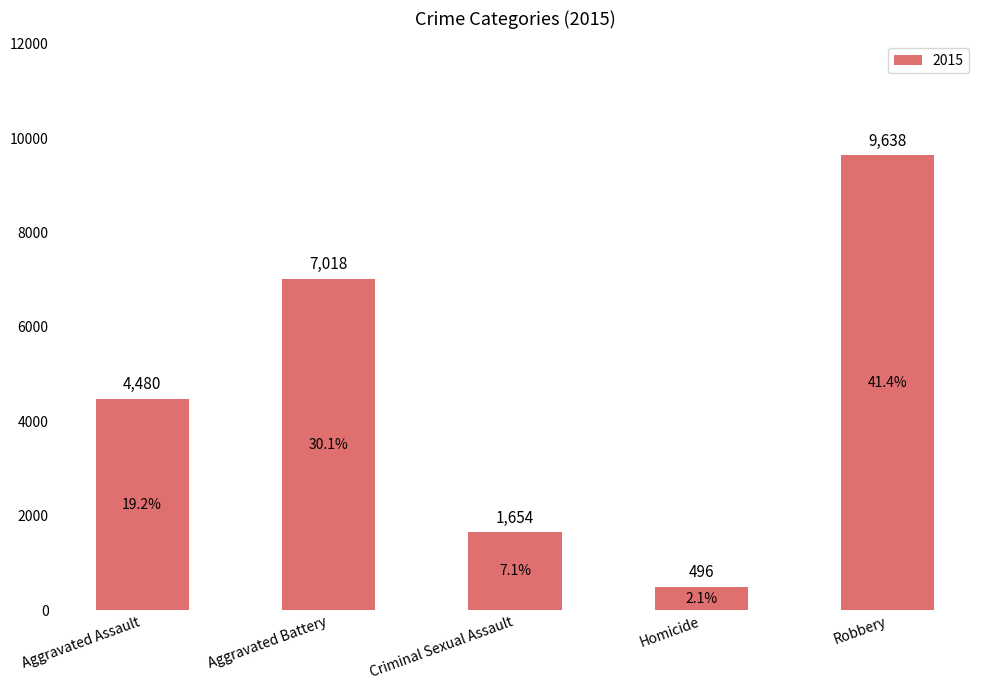

How many bars are there in total?

5